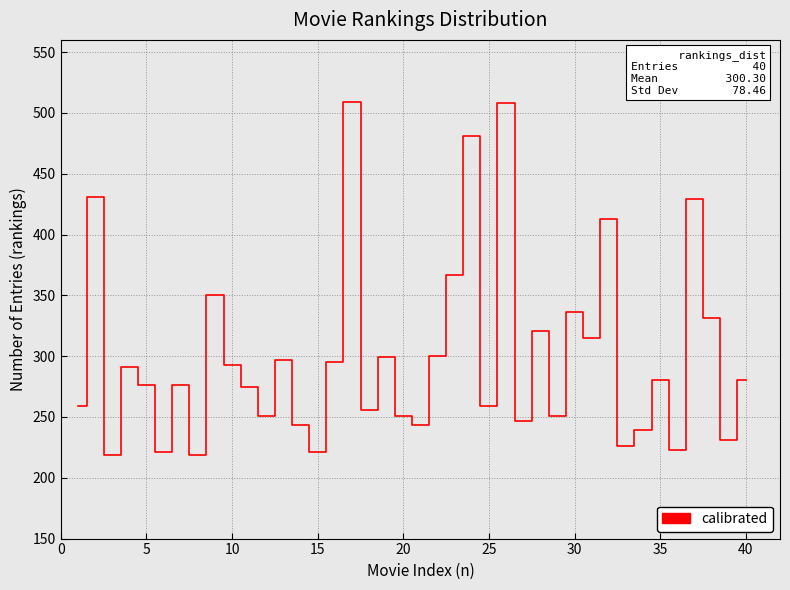

What is the greatest value displayed?

509